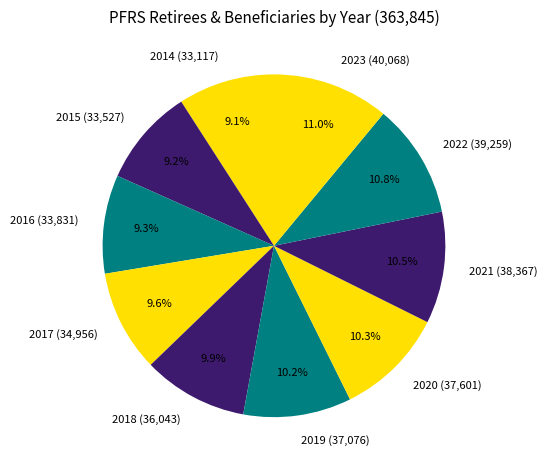

Does 2014 account for over 50% of the chart?

No